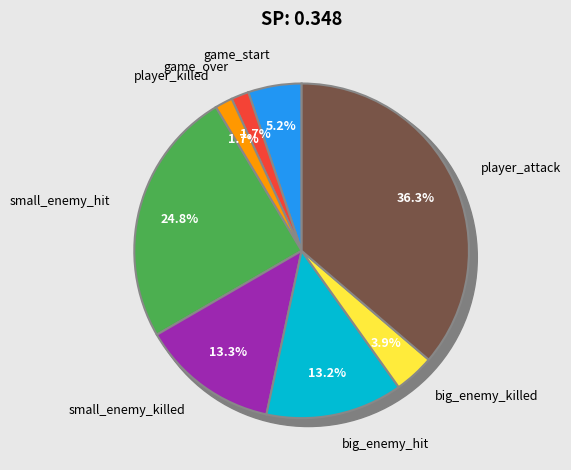

What percentage is the game_over slice, to the nearest percent?

2%